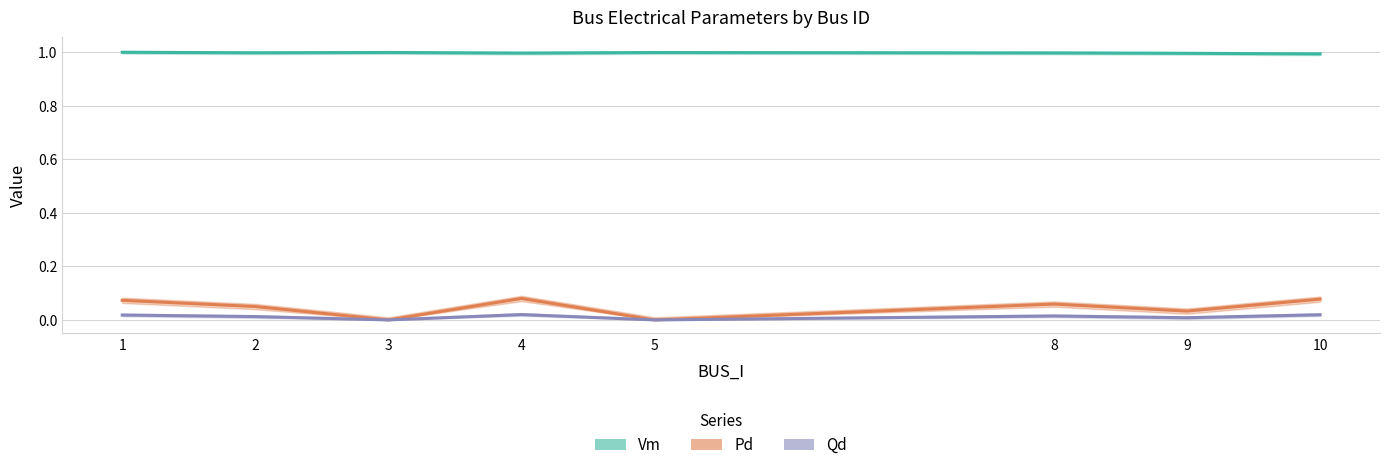

Does the chart display data point markers on the line(s)?

No